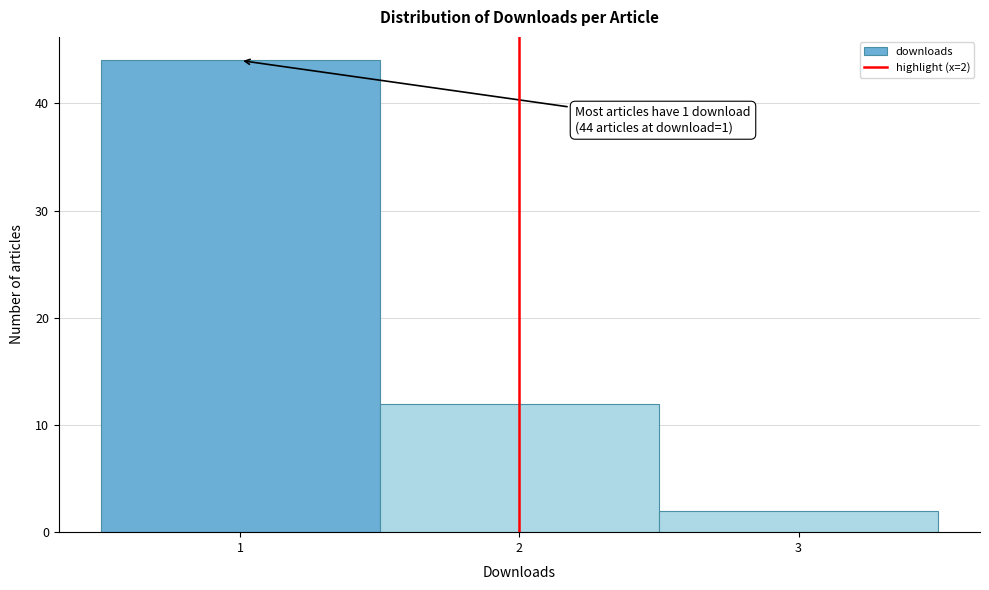

Which range on the x-axis has the tallest bar?

0.5 to 1.5